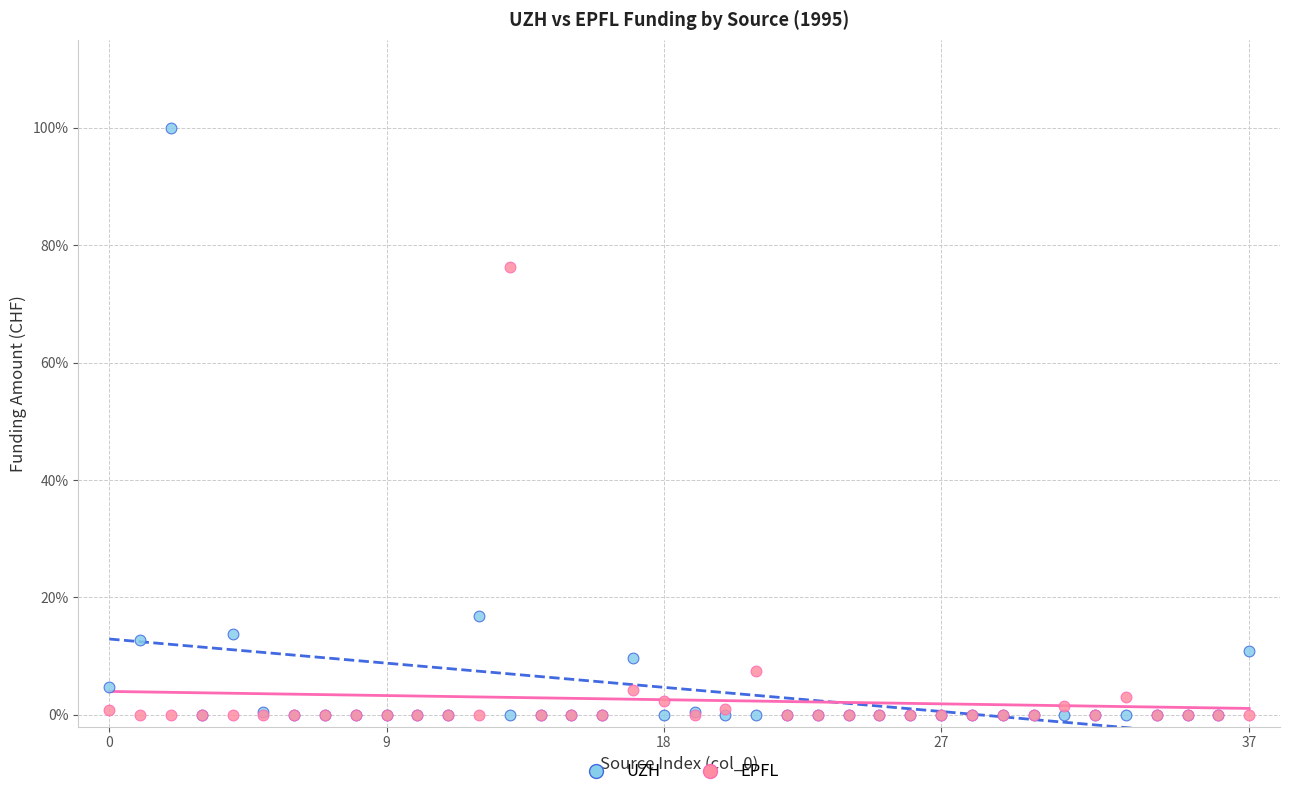

Which series reaches the maximum Y coordinate?

UZH